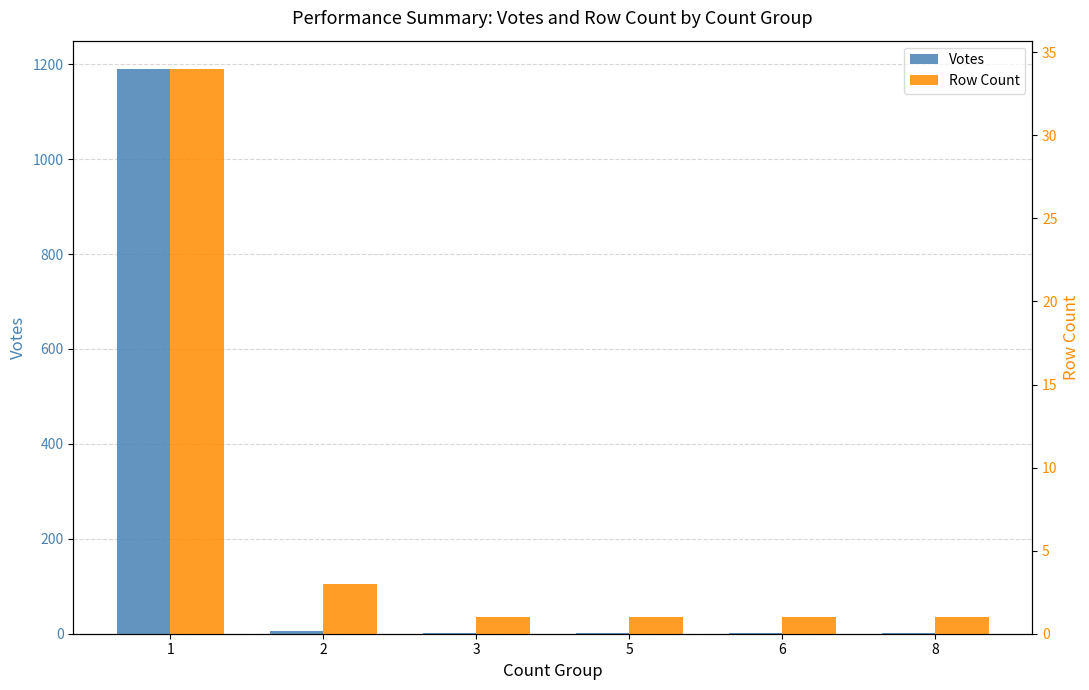

True or false: Row Count has a value of 1 at 3.

True